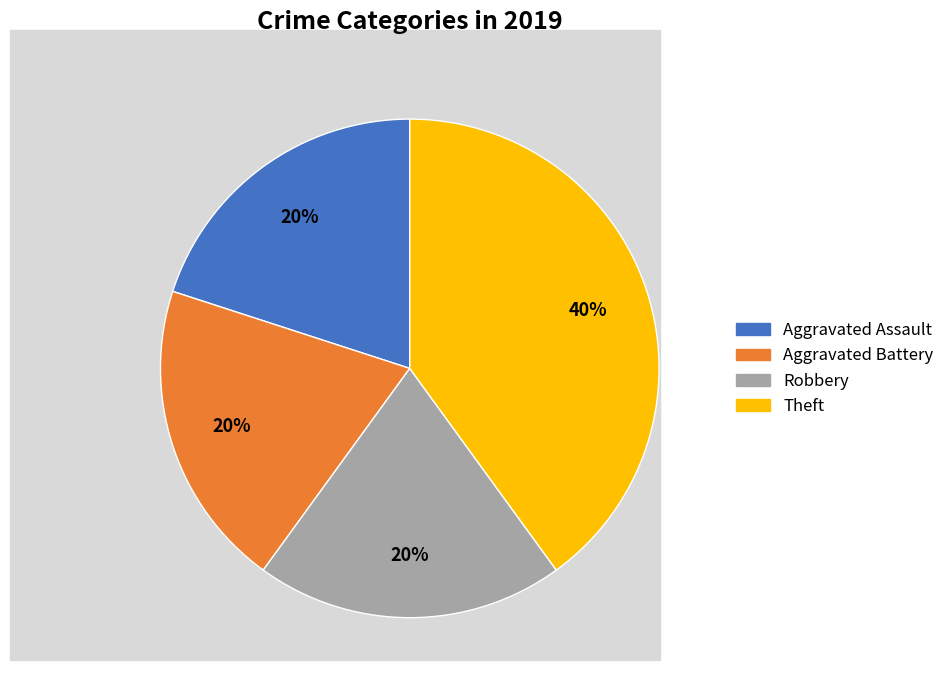

To the nearest percent, what is the difference between the largest and smallest slice percentages?

20%